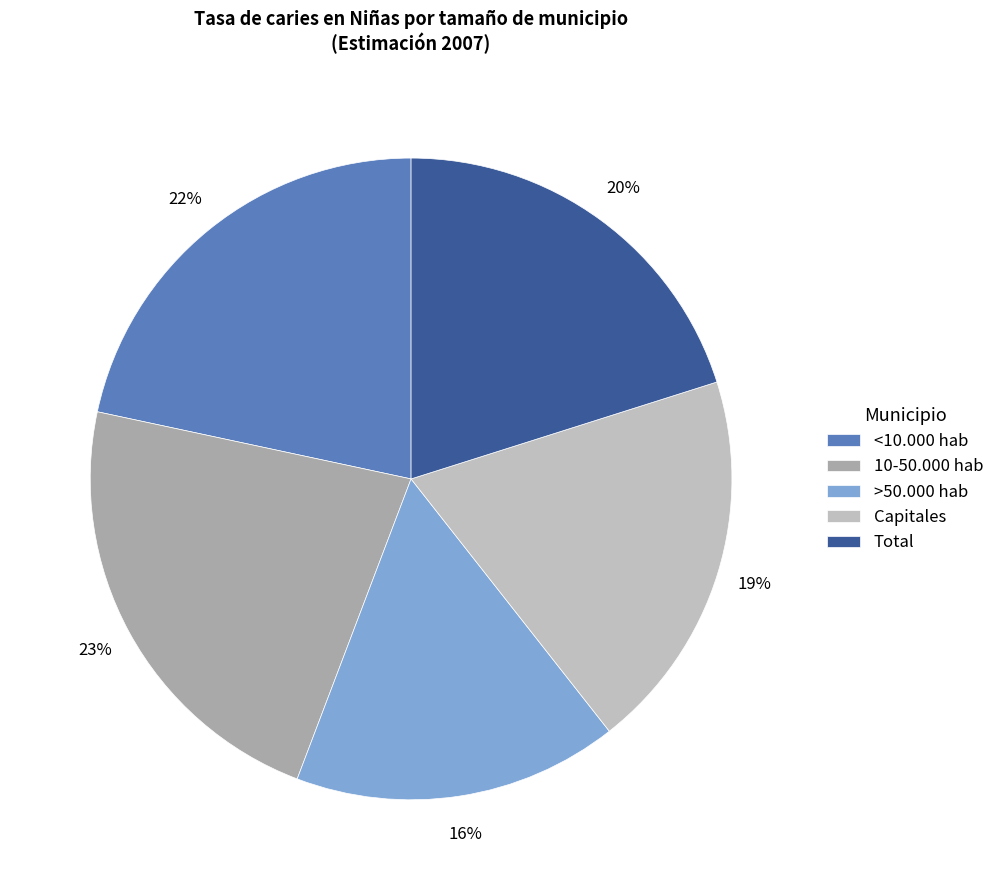

True or false: Total accounts for 26% of the total.

False